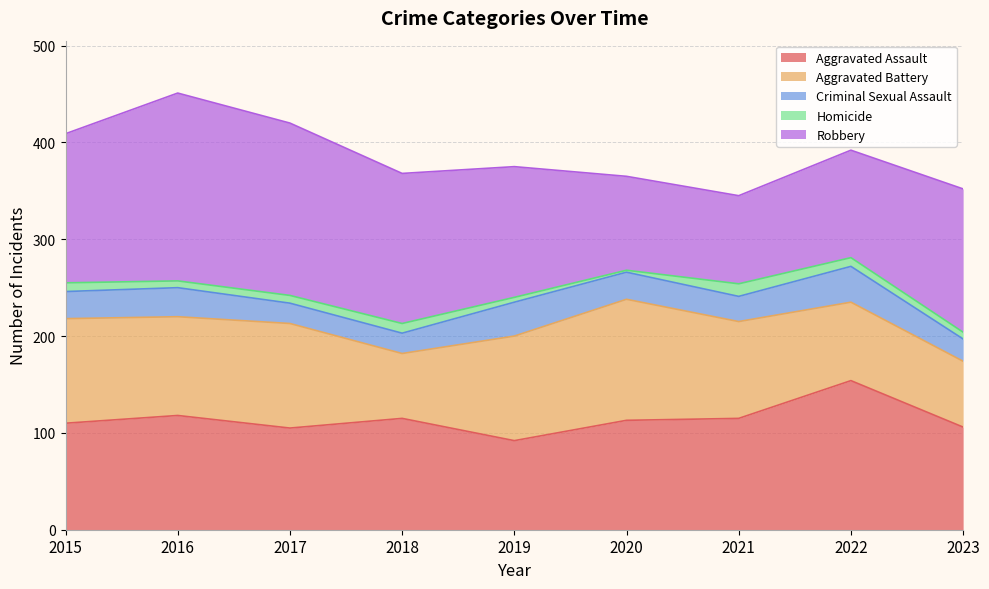

Reading right to left, what are all the values shown in this chart?

Aggravated Assault: 2023=106	2022=154	2021=115	2020=113	2019=92	2018=115	2017=105	2016=118	2015=110
Aggravated Battery: 2023=68	2022=81	2021=100	2020=125	2019=108	2018=67	2017=108	2016=102	2015=108
Criminal Sexual Assault: 2023=23	2022=37	2021=26	2020=28	2019=35	2018=21	2017=21	2016=30	2015=28
Homicide: 2023=7	2022=9	2021=13	2020=2	2019=5	2018=10	2017=8	2016=7	2015=9
Robbery: 2023=148	2022=111	2021=91	2020=97	2019=135	2018=155	2017=178	2016=194	2015=154